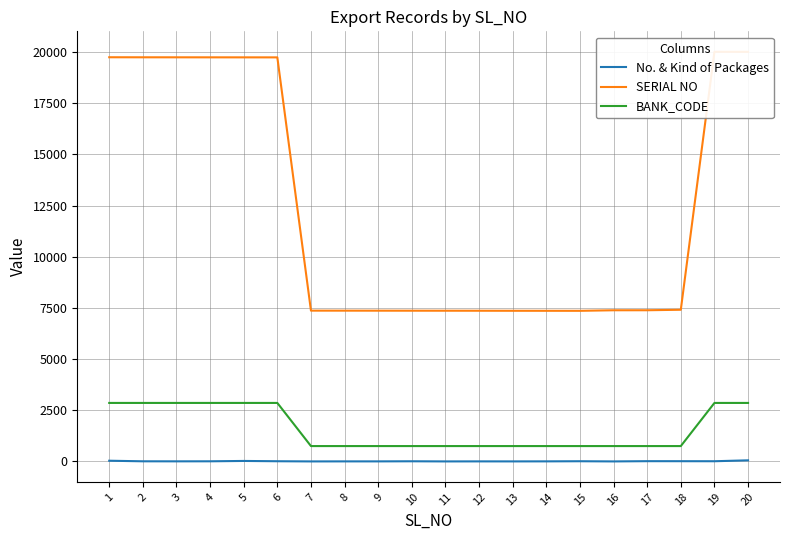

Reading left to right, transcribe all the data shown in this chart.

No. & Kind of Packages: 35	7	5	7	24	10	1	3	3	8	1	3	2	4	10	1	13	12	10	54
SERIAL NO: 19750	19748	19747	19746	19745	19744	7369	7368	7367	7366	7365	7364	7362	7361	7360	7387	7388	7412	20016	20015
BANK_CODE: 2859	2859	2859	2859	2859	2859	751	751	751	751	751	751	751	751	751	751	751	751	2859	2859